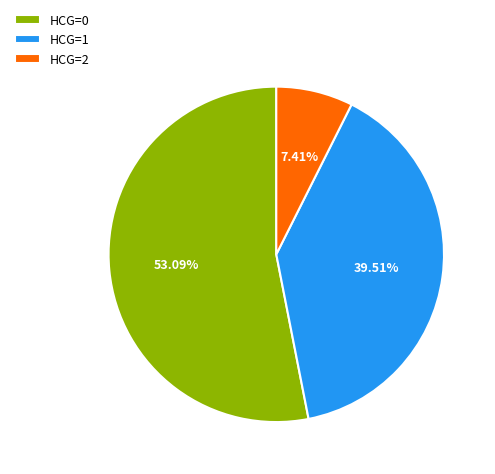

Is there any slice that represents more than half of the pie?

Yes